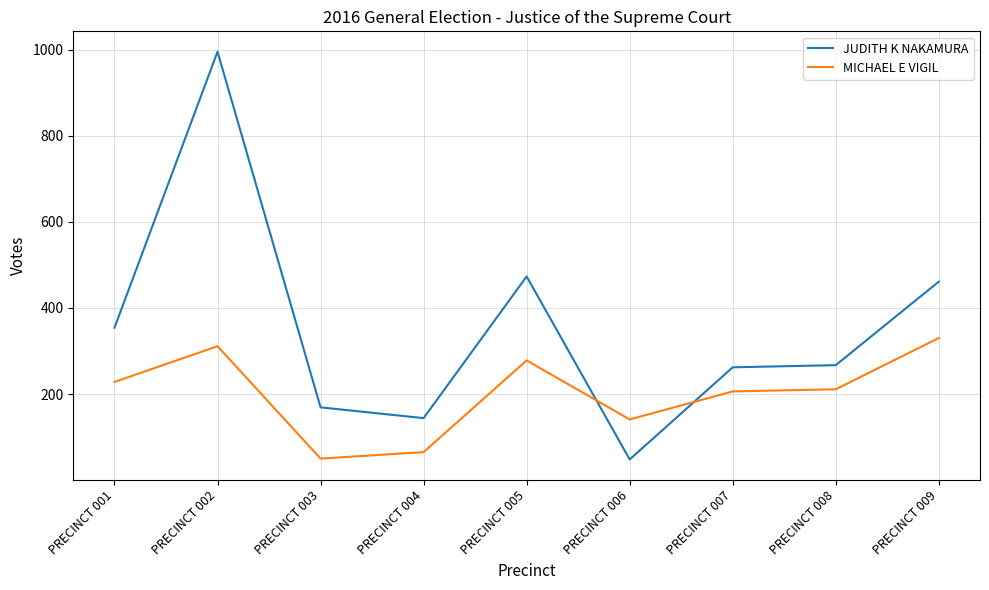

List the series in order of their peak value, highest first.

JUDITH K NAKAMURA, MICHAEL E VIGIL